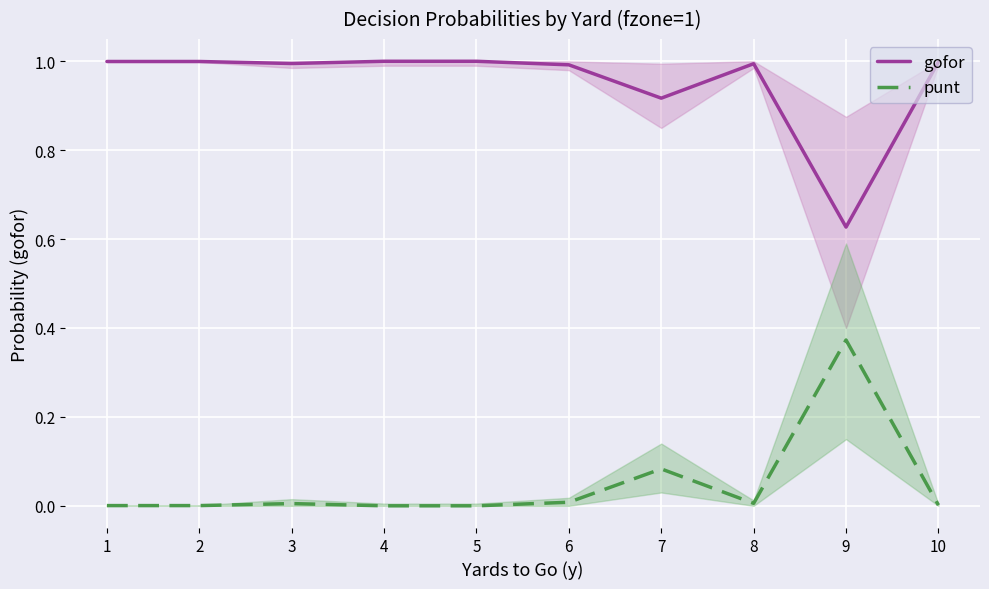

What is the highest value of the punt series?

0.4